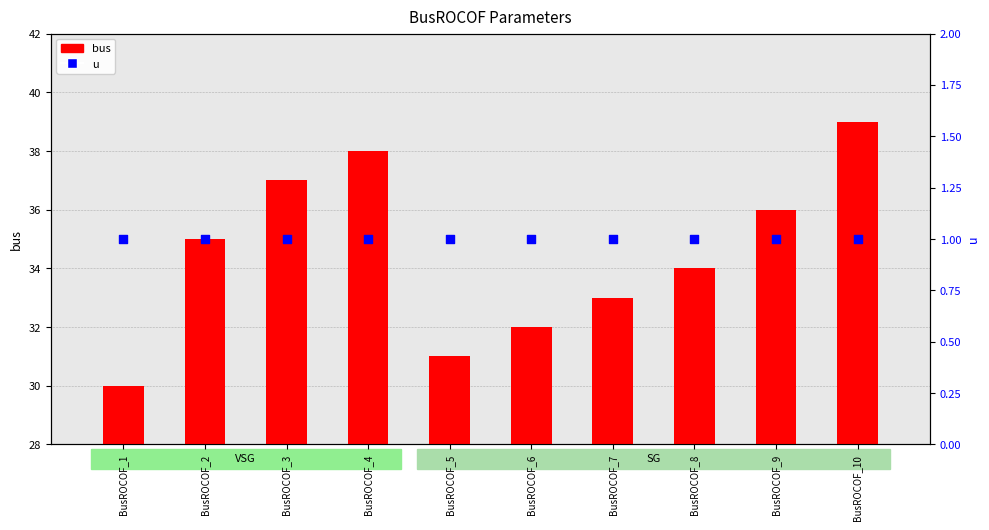

Which series contains the lowest Y value?

u